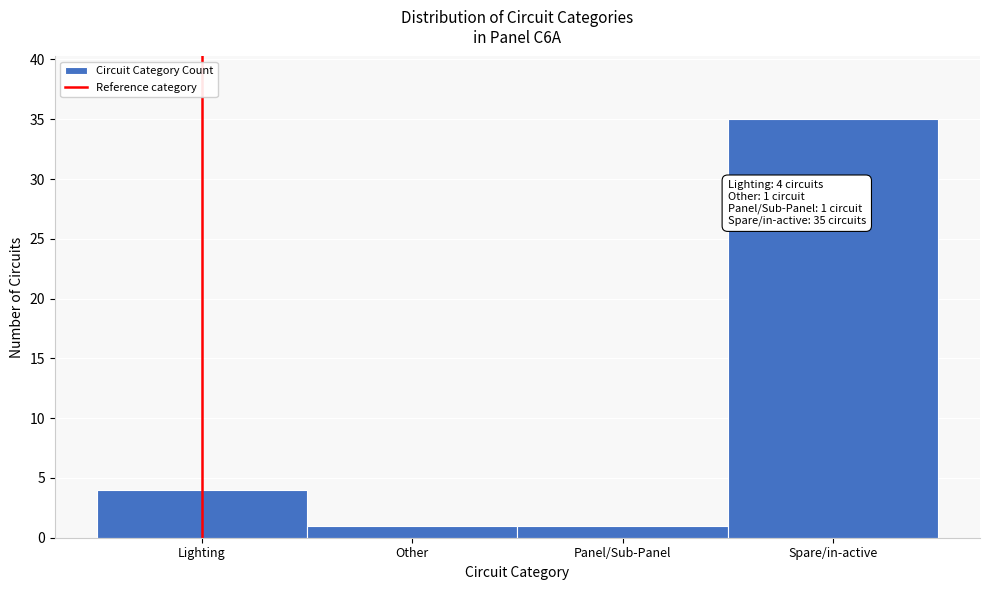

Reading left to right, transcribe all the data shown in this chart.

4	1	1	35